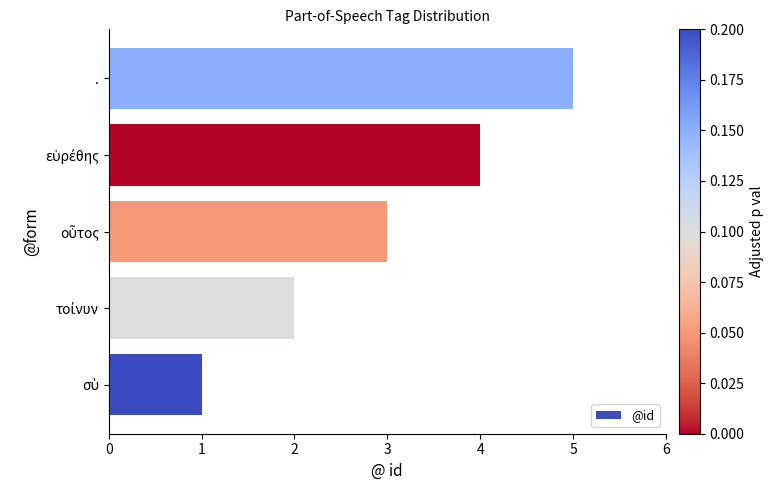

What is the average value?

3